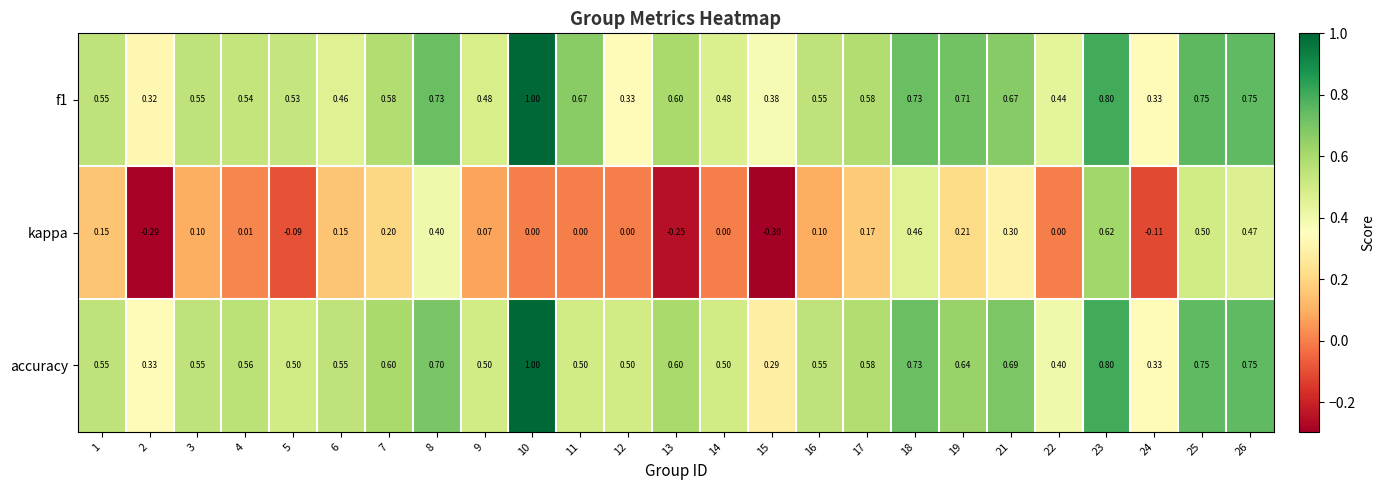

Which series has the largest total across all categories?

f1